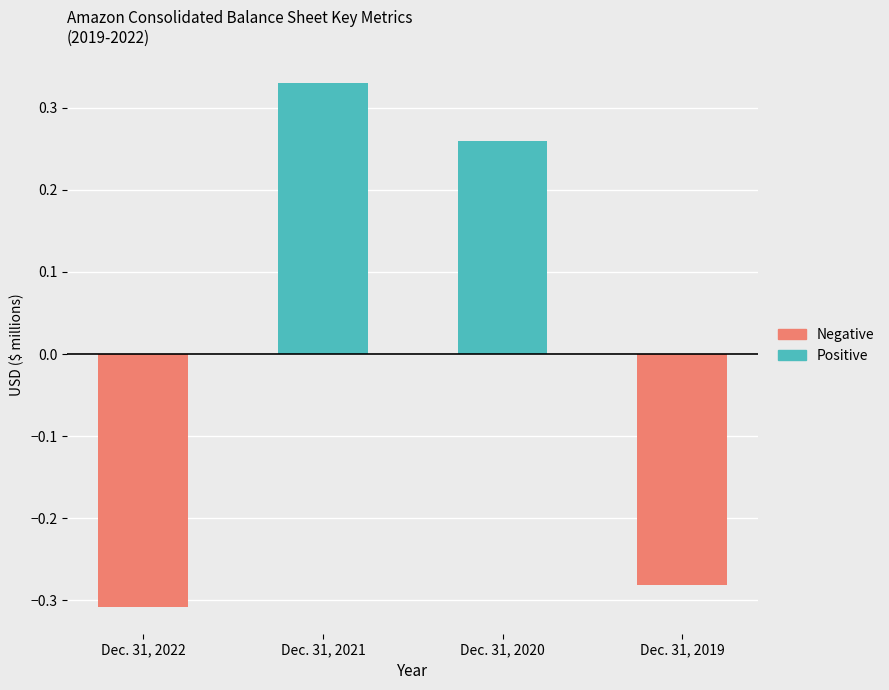

How many bars are there in total?

8